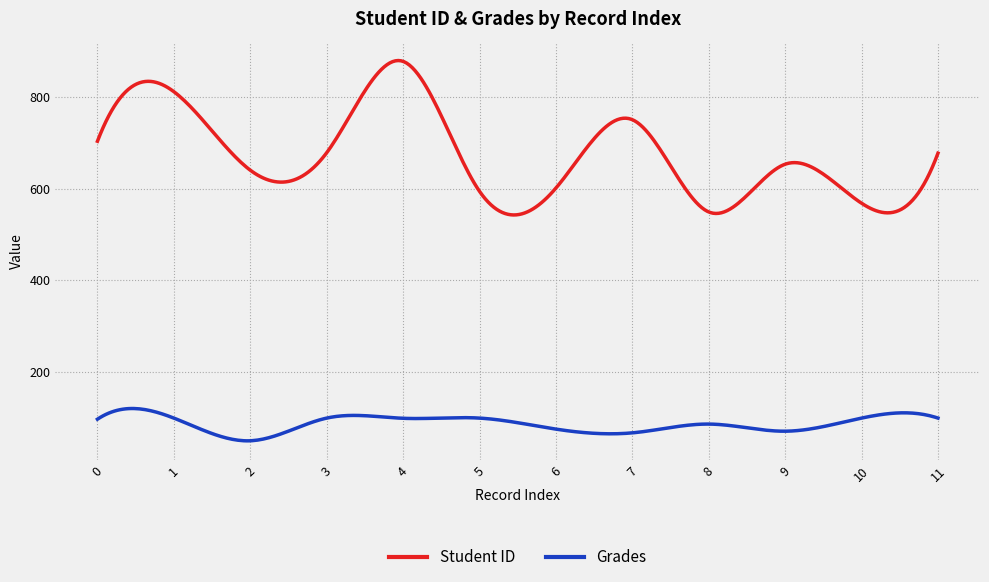

Rank the series by their average value, from highest to lowest.

Student ID, Grades